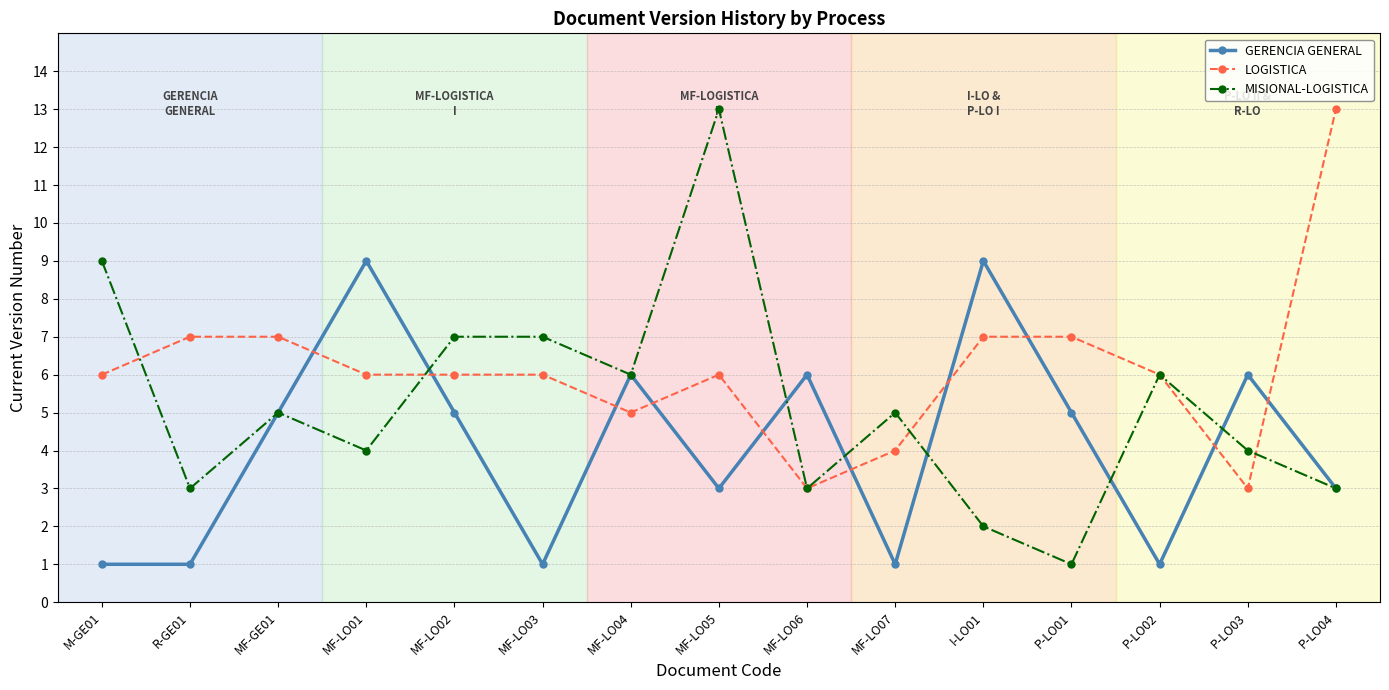

Which series ends up on top after the final intersection of LOGISTICA and MISIONAL-LOGISTICA?

LOGISTICA